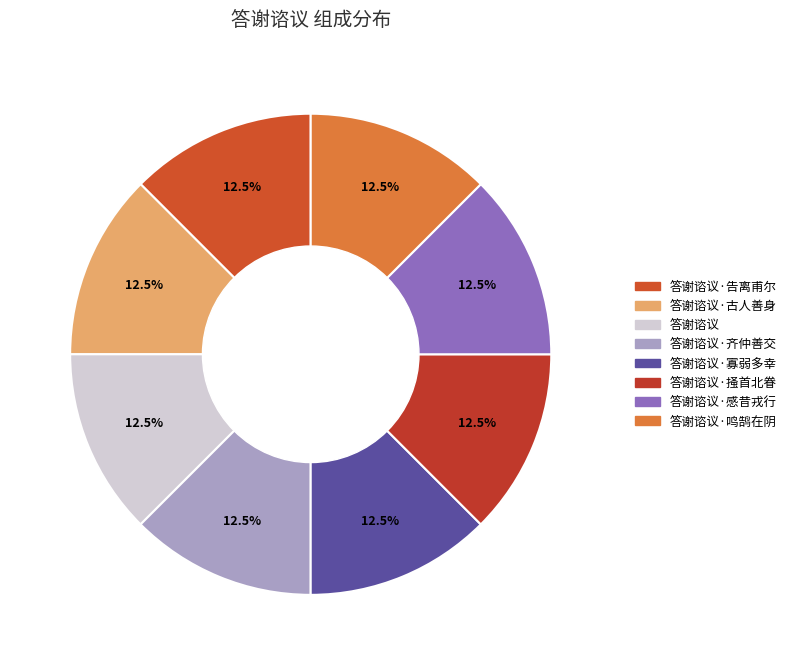

How many segments does this pie chart have?

8